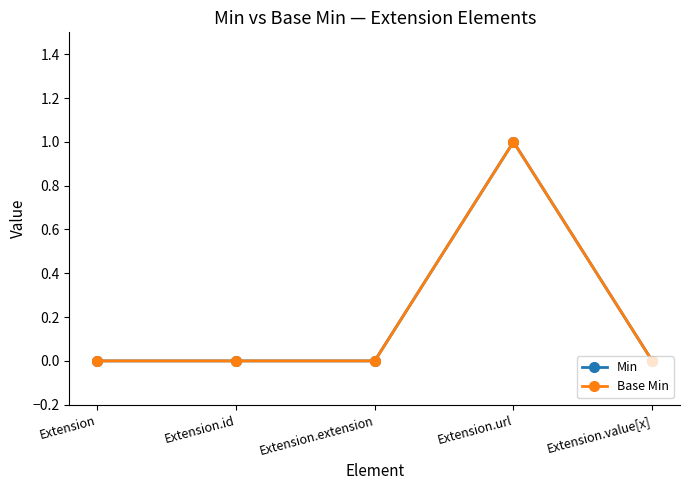

List the labels in order of Base Min value, largest first.

Extension.url, Extension, Extension.id, Extension.extension, Extension.value[x]